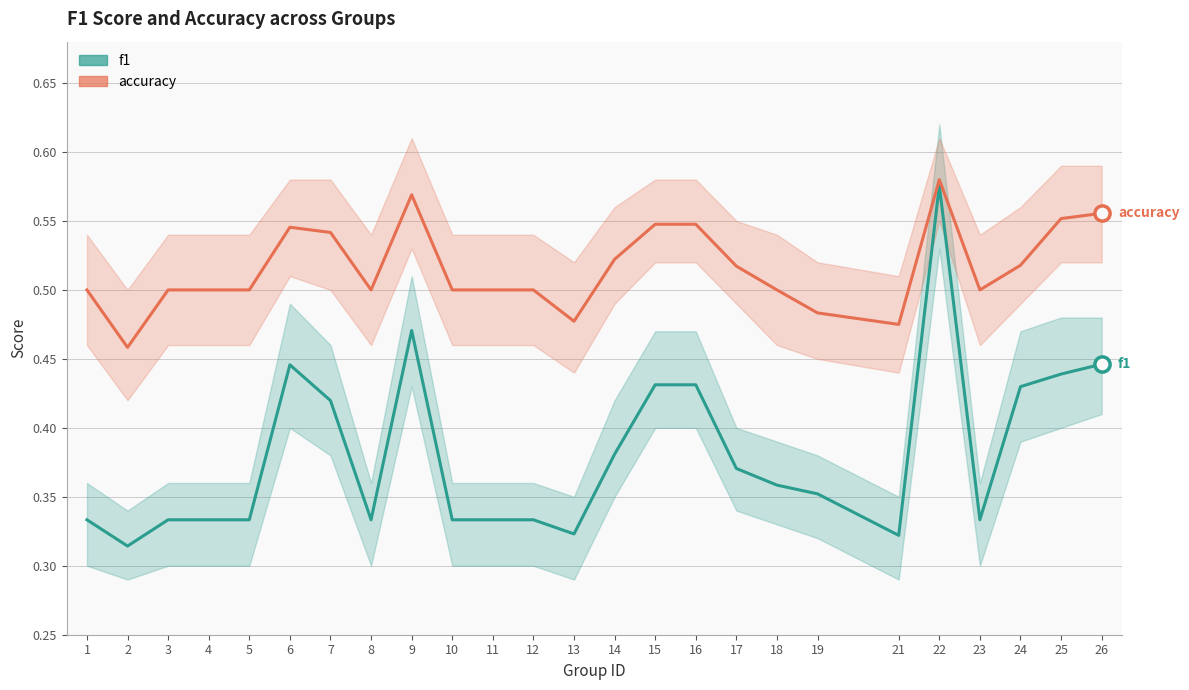

Is the value of accuracy at 13 greater than the value of f1 at 21?

Yes